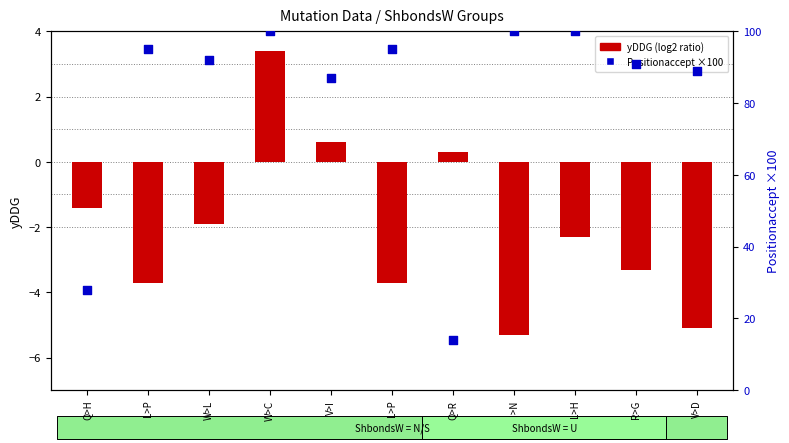

What are all the series names shown in the legend?

yDDG (log2 ratio), Positionaccept (×100)